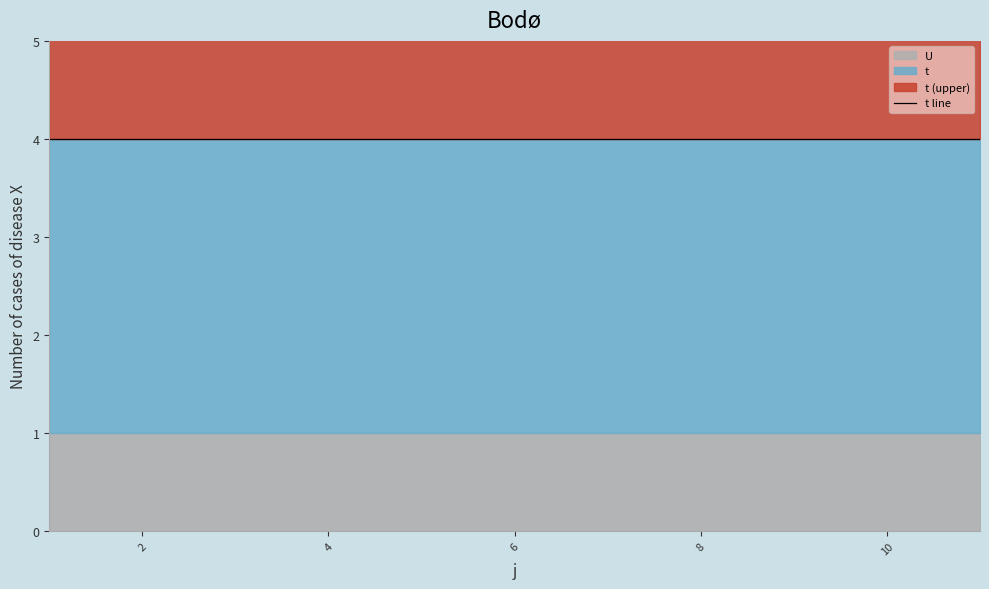

The value of U at 6 is 1. True or false?

True